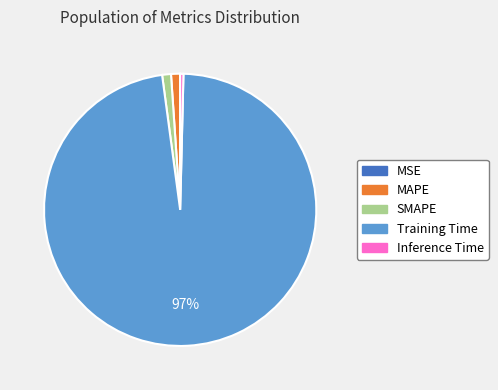

Which has a higher value, SMAPE or Training Time?

Training Time